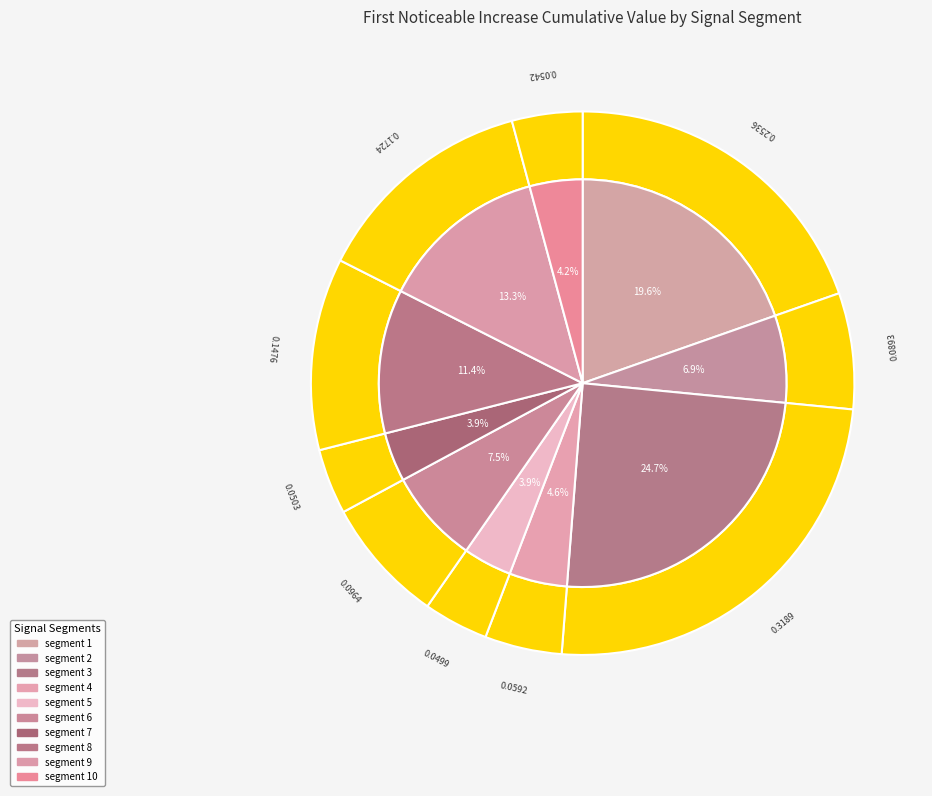

Rank the categories by value from highest to lowest.

signal segment 3, signal segment 1, signal segment 9, signal segment 8, signal segment 6, signal segment 2, signal segment 4, signal segment 10, signal segment 7, signal segment 5